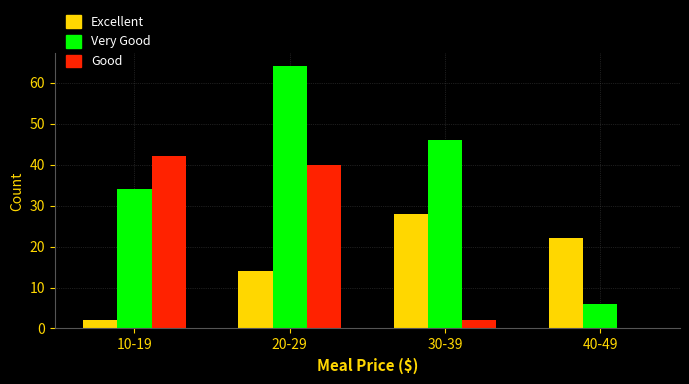

Reading left to right, transcribe all the data shown in this chart.

Excellent: 10-19=2	20-29=14	30-39=28	40-49=22
Very Good: 10-19=34	20-29=64	30-39=46	40-49=6
Good: 10-19=42	20-29=40	30-39=2	40-49=0